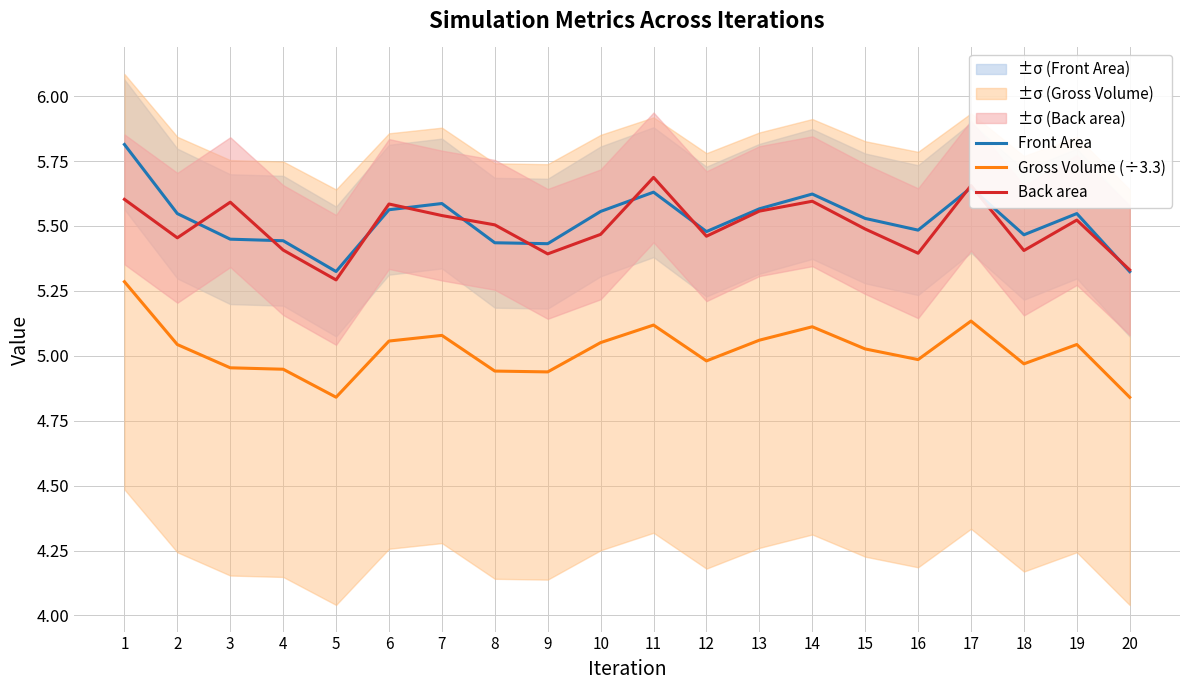

True or false: Gross Volume (÷3.3) and Front Area intersect in this chart.

False